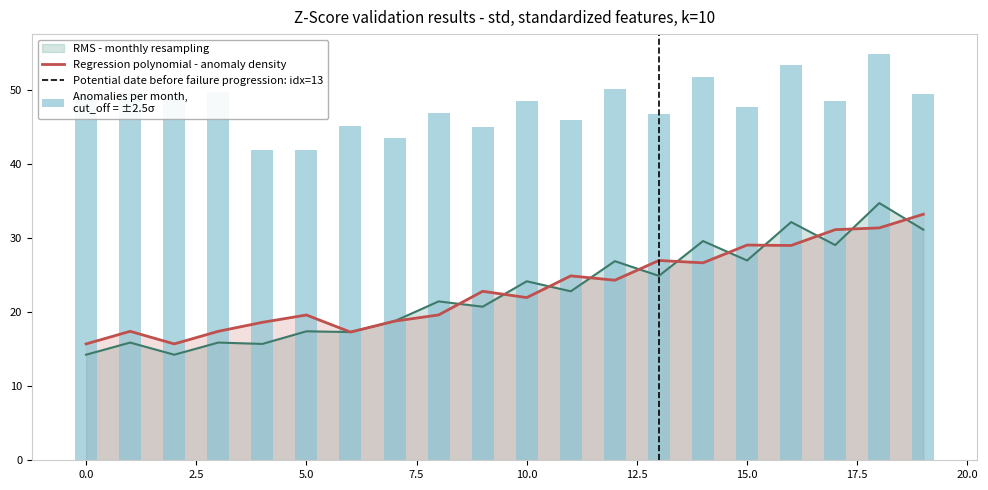

Is it true that RMS - monthly resampling equals 24.2 at 10.0?

True